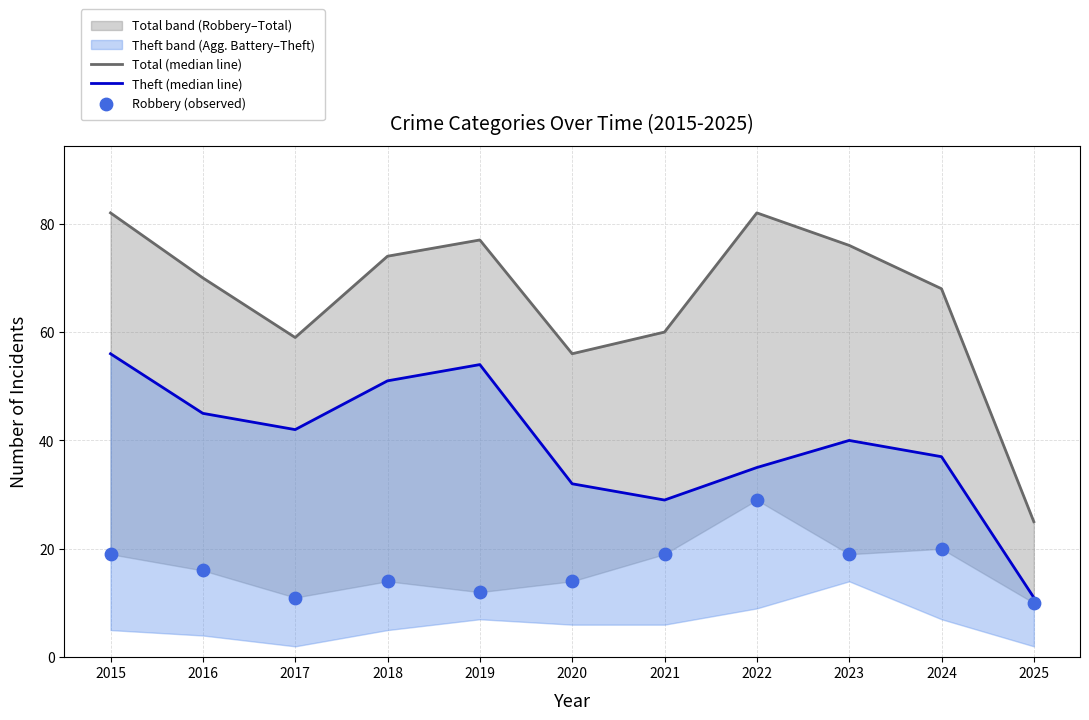

Which series has the largest Y range (max minus min)?

Total (median line)